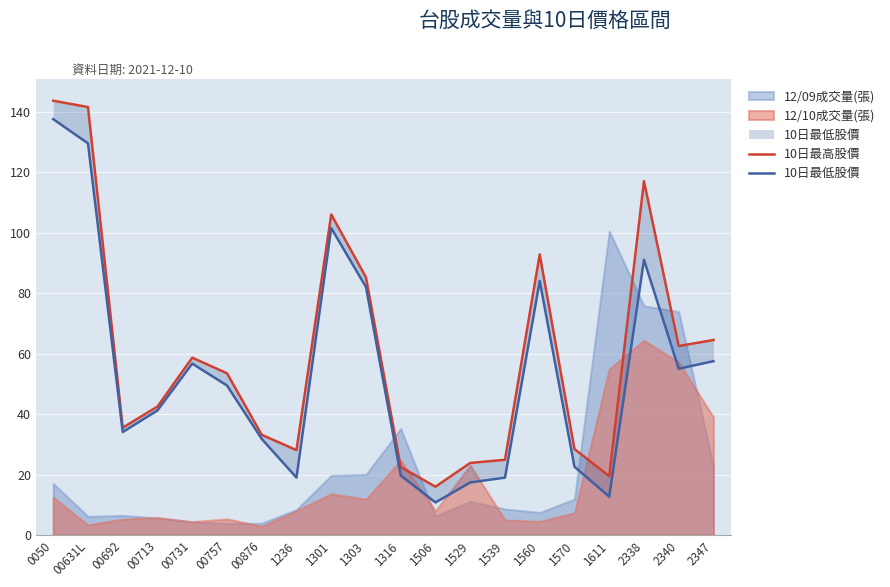

List the labels in order of 10日最低股價 value, largest first.

0050, 00631L, 1301, 2338, 1560, 1303, 2347, 00731, 2340, 00757, 00713, 00692, 00876, 1570, 1316, 1236, 1539, 1529, 1611, 1506